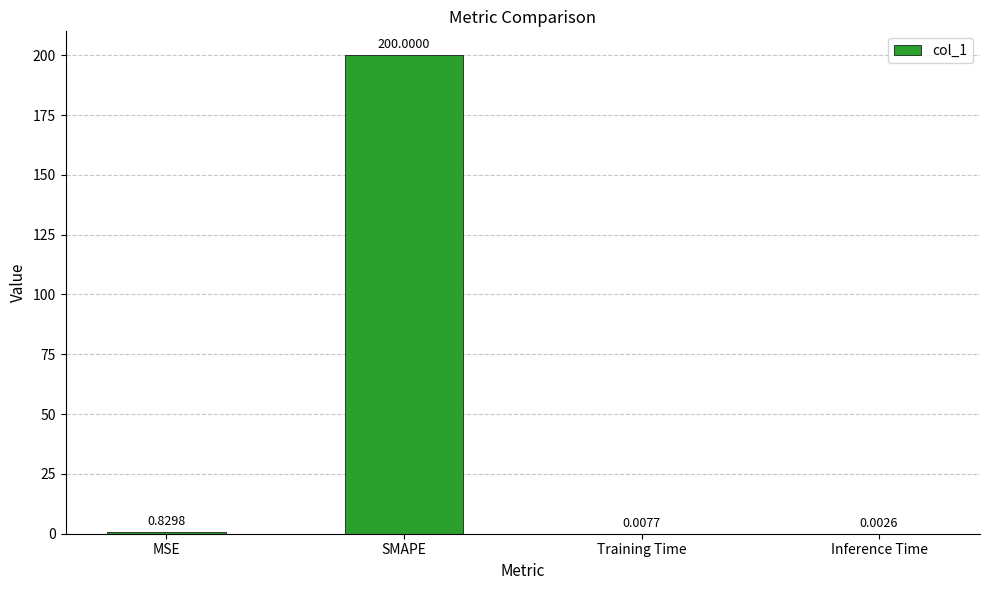

Between MSE and Training Time, which is larger?

MSE